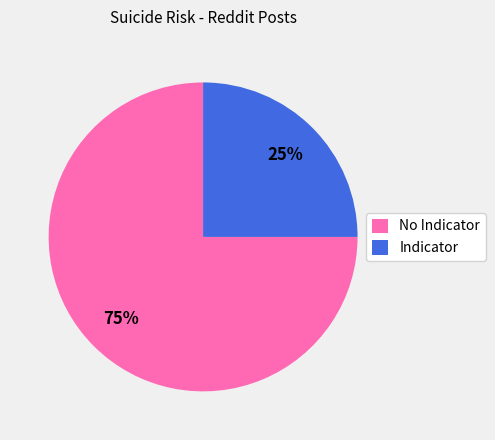

To the nearest percent, what is the difference between the Indicator and No Indicator slice percentages?

50%